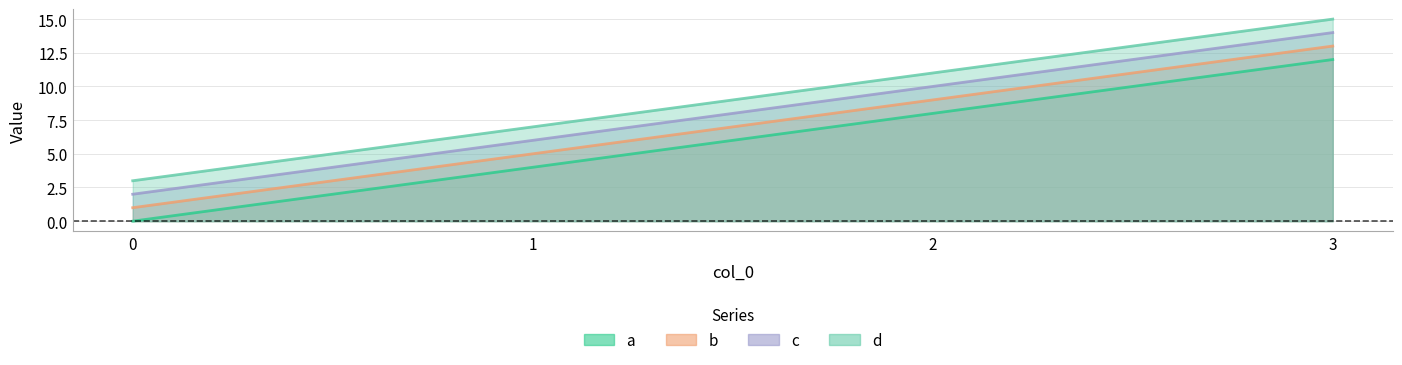

What is the value of the d point at the 1st from the left?

3